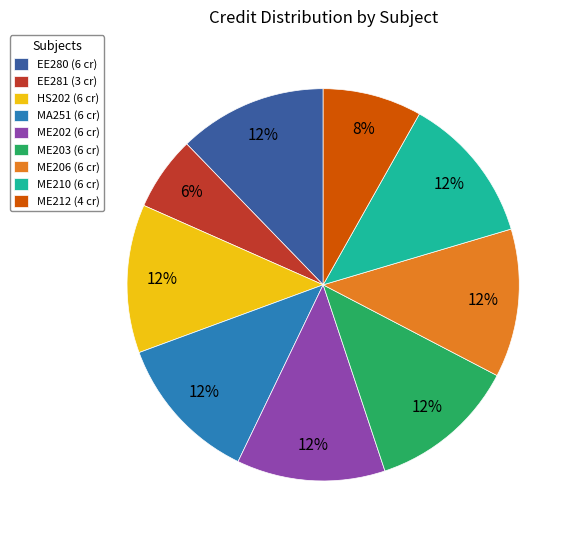

Is it true that MA251 is 4% of the pie?

False